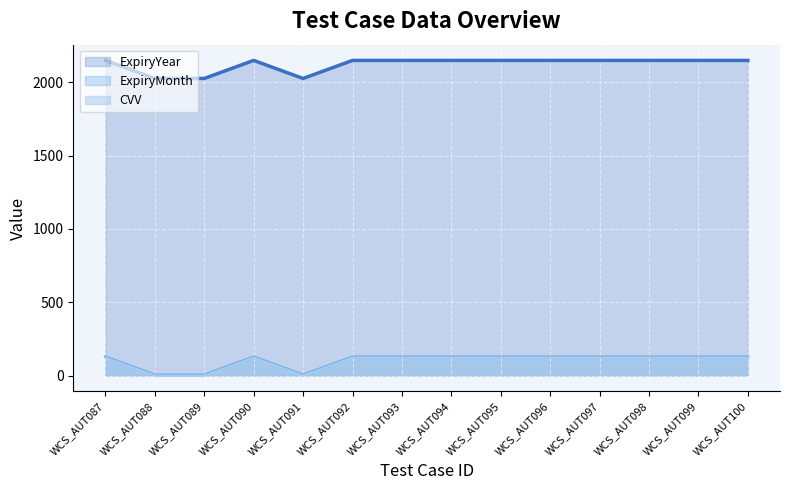

At which category is the sum across all series the highest?

WCS_AUT087